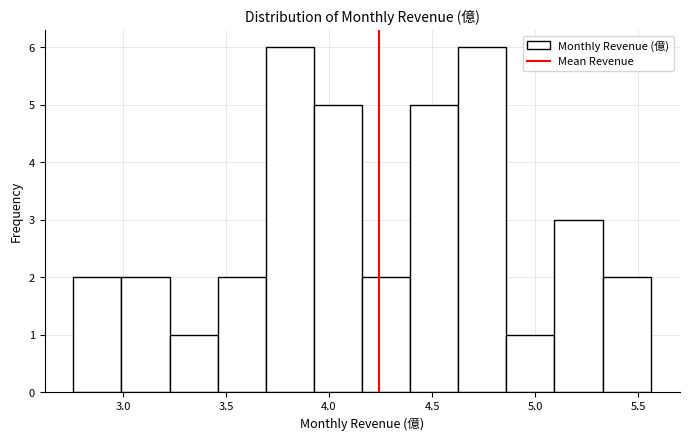

Reading left to right, transcribe this chart: for each bar, give the range it covers on the x-axis and its height. Neither the bar edges nor the heights are printed on the chart, so give them approximately, as read against the axes.

2.75 to 3.00: 2
3.00 to 3.25: 2
3.25 to 3.45: 1
3.45 to 3.70: 2
3.70 to 3.95: 6
3.95 to 4.15: 5
4.15 to 4.40: 2
4.40 to 4.65: 5
4.65 to 4.85: 6
4.85 to 5.10: 1
5.10 to 5.35: 3
5.35 to 5.55: 2